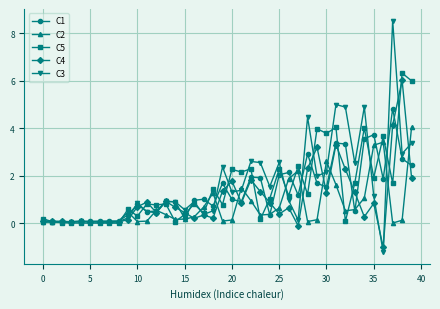

Which series has the widest spread of values?

C3